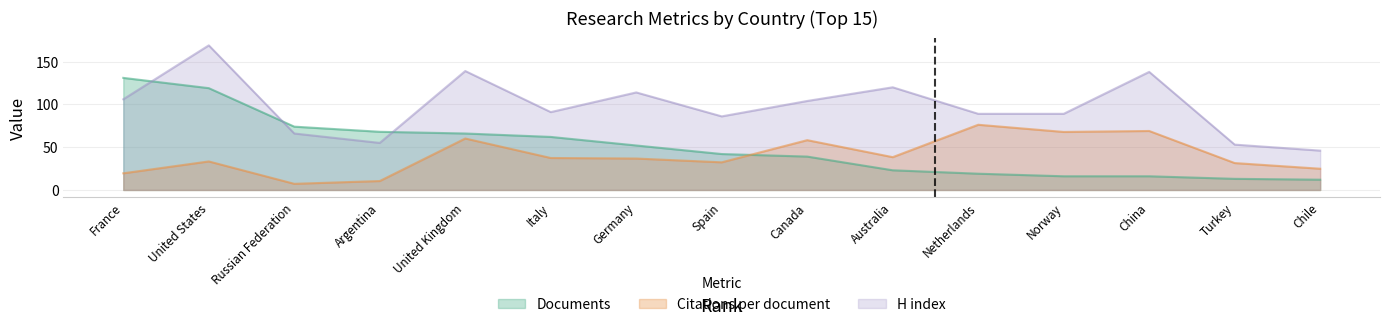

What is the label of the 1st point from the left?

France